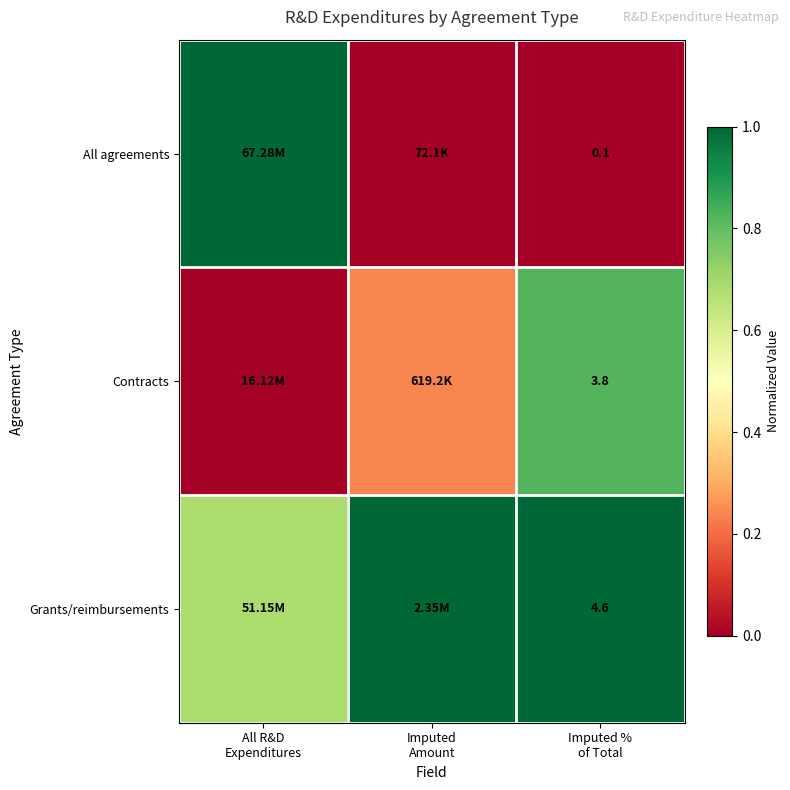

Between All R&D
Expenditures and Imputed
Amount, which is larger?

All R&D
Expenditures